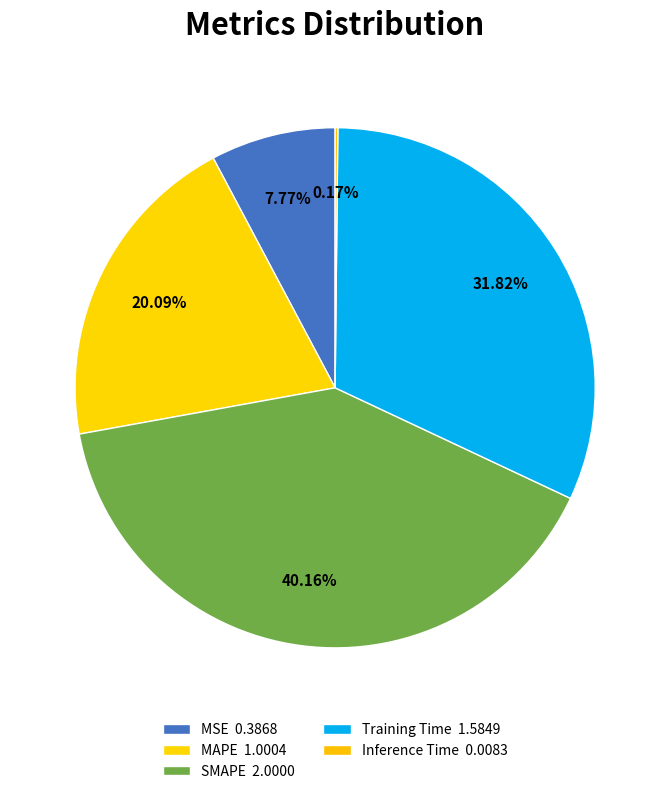

What is the change in value from MSE to Training Time?

+1.2